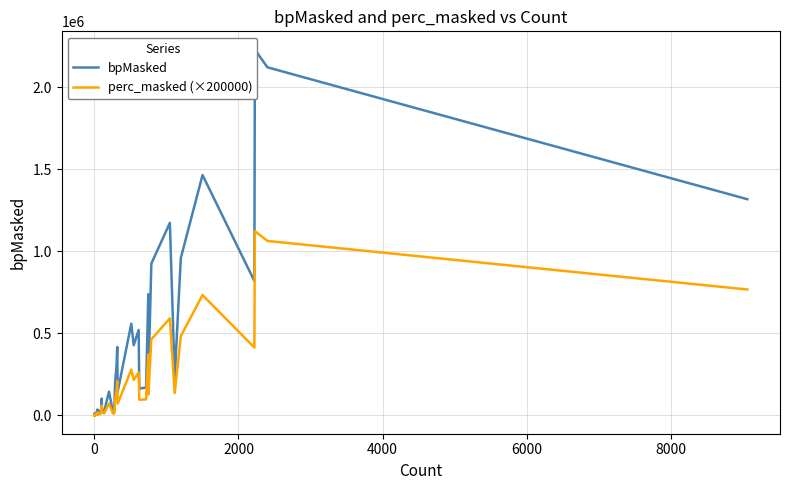

Is this an area chart (filled region under the line)?

No